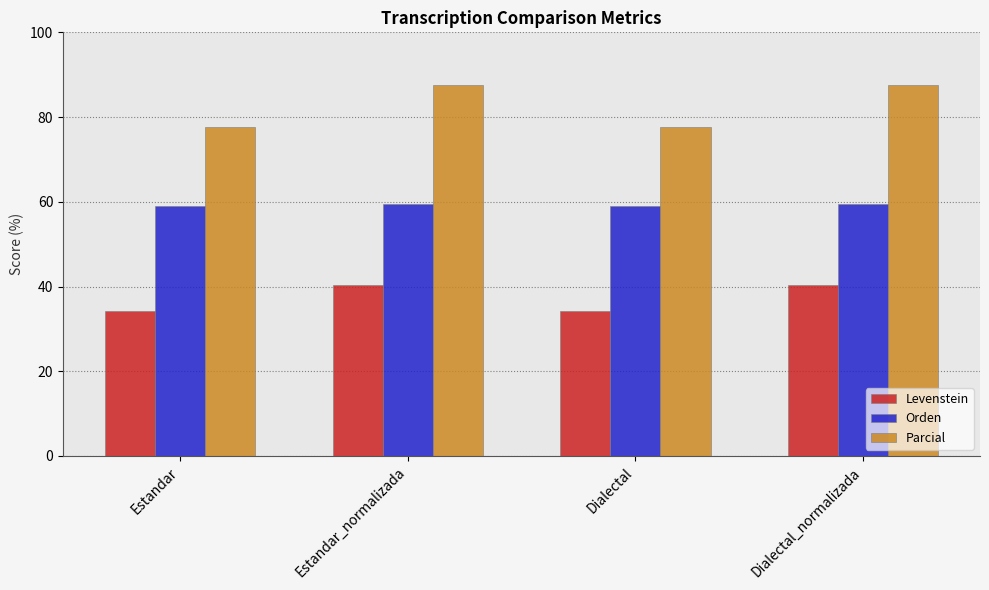

At Dialectal, list the series in order from largest to smallest.

Parcial, Orden, Levenstein